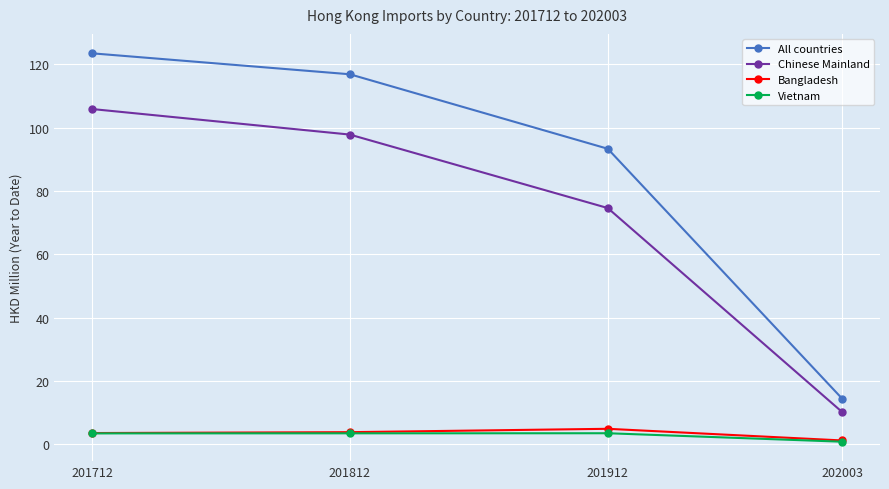

True or false: Chinese Mainland and All countries cross at least once.

False